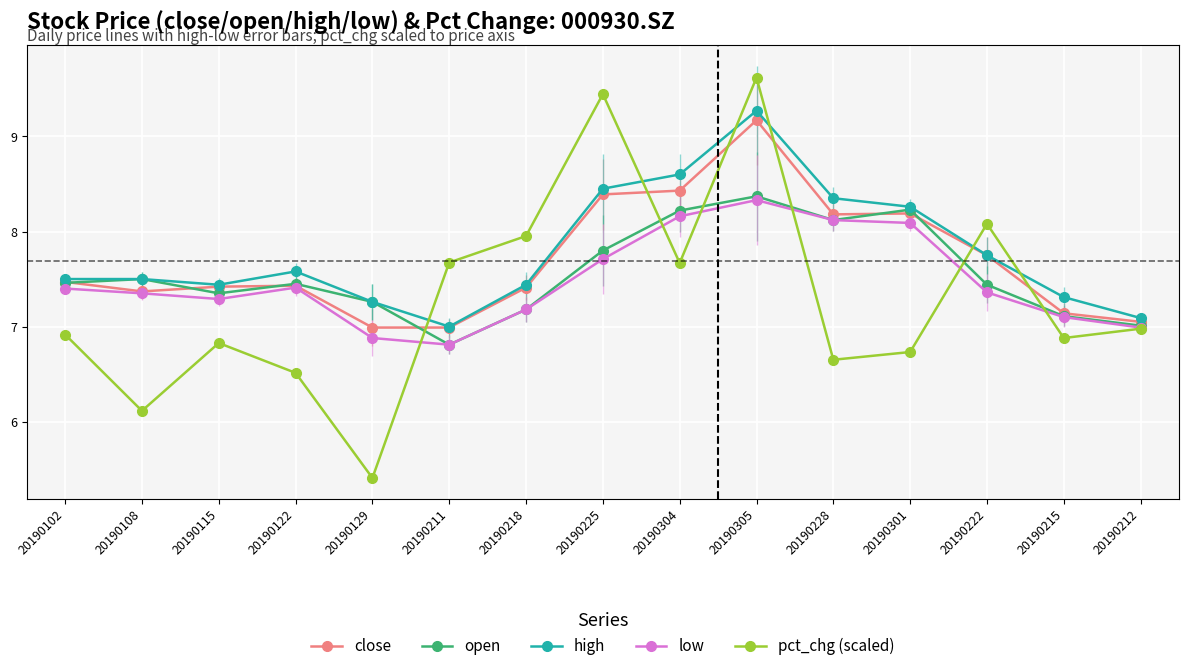

What is the difference between the second highest and second lowest values in the pct_chg (scaled) series?

3.3